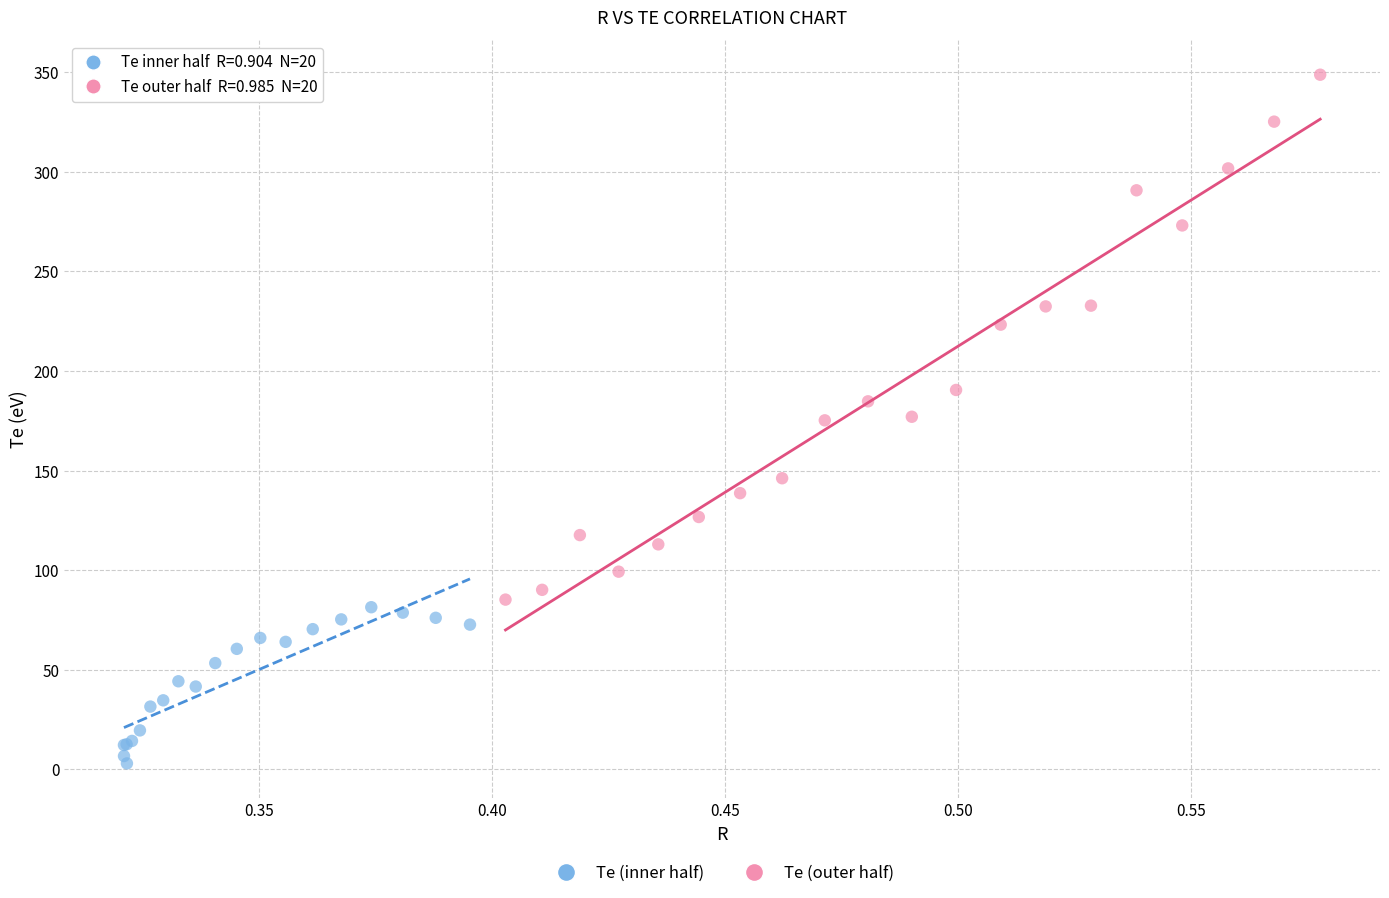

Which series reaches the minimum Y coordinate?

Te (inner half)